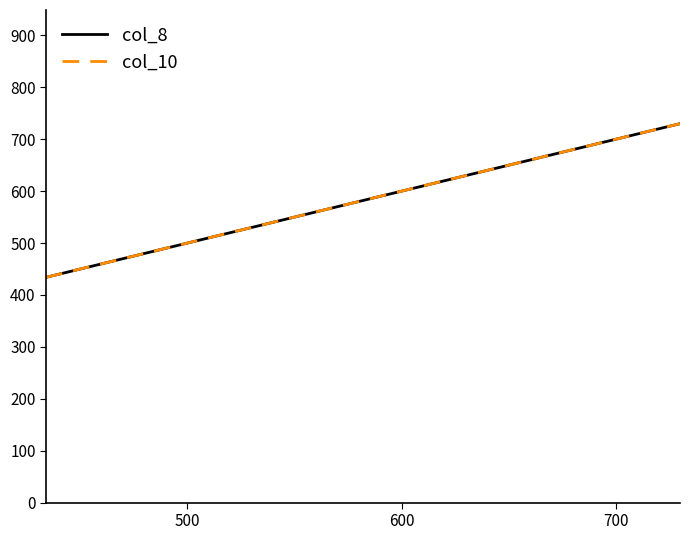

How many col_8 values are between 434 and 730?

3